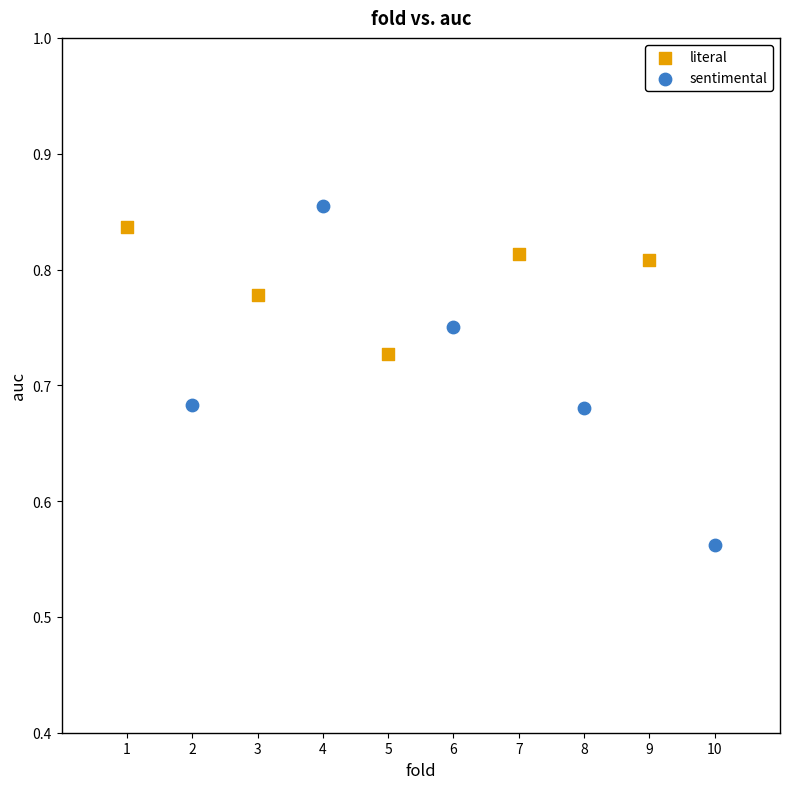

Which series has the widest spread of Y values?

sentimental